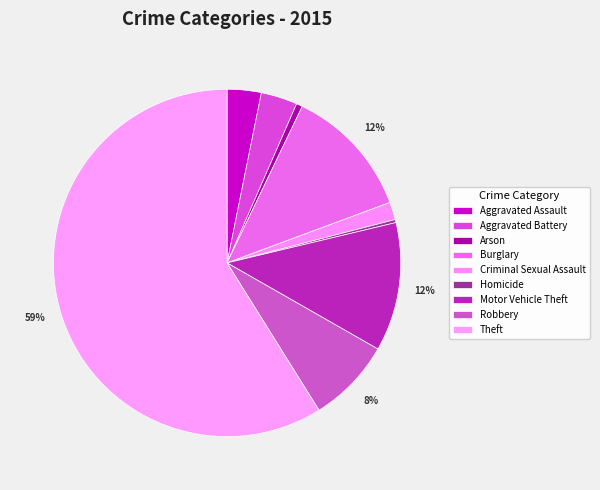

Count the number of slices in the pie.

9